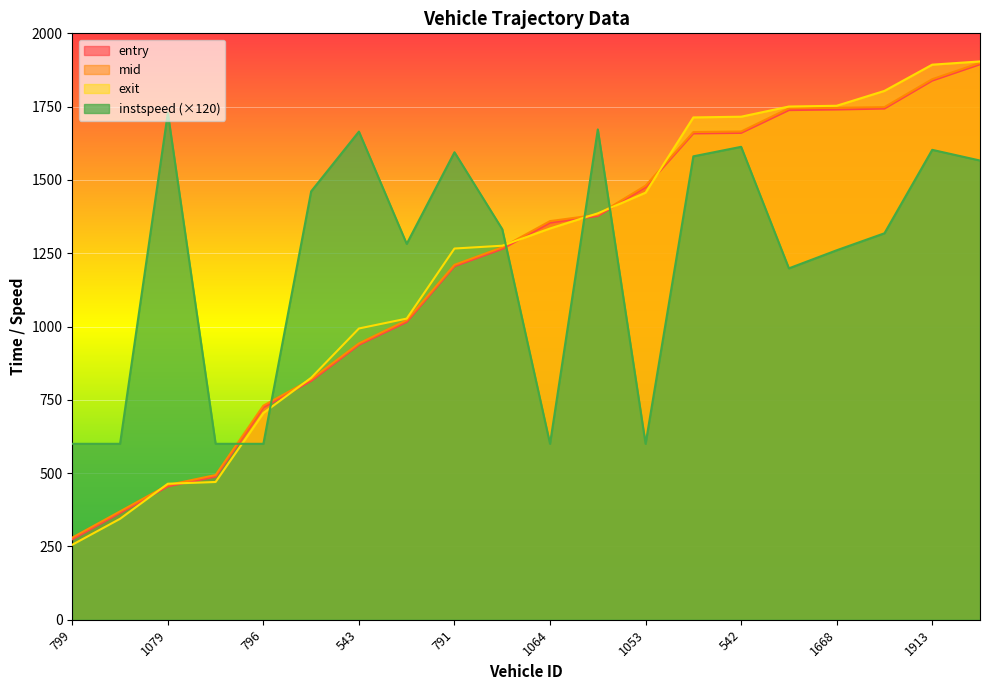

At which category is the sum across all series the highest?

539